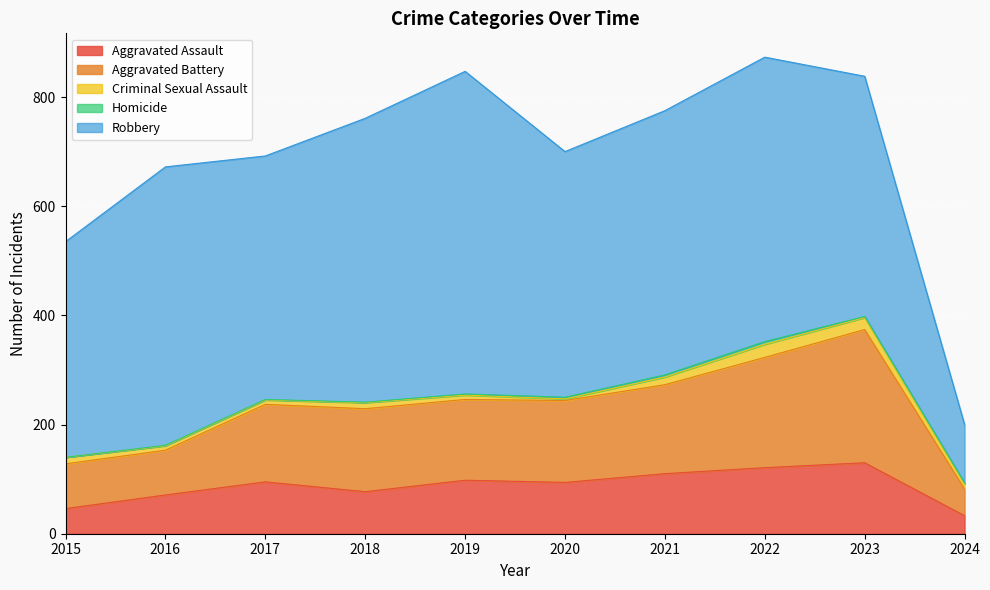

What is the approximate value of Aggravated Assault at 2023?

130